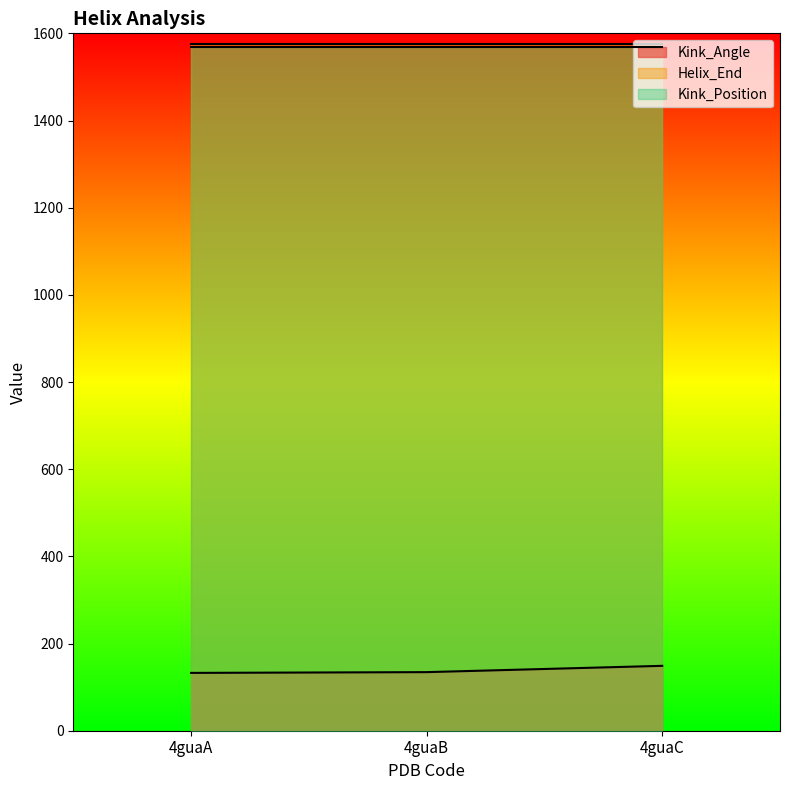

Which series has the largest total across all categories?

Helix_End